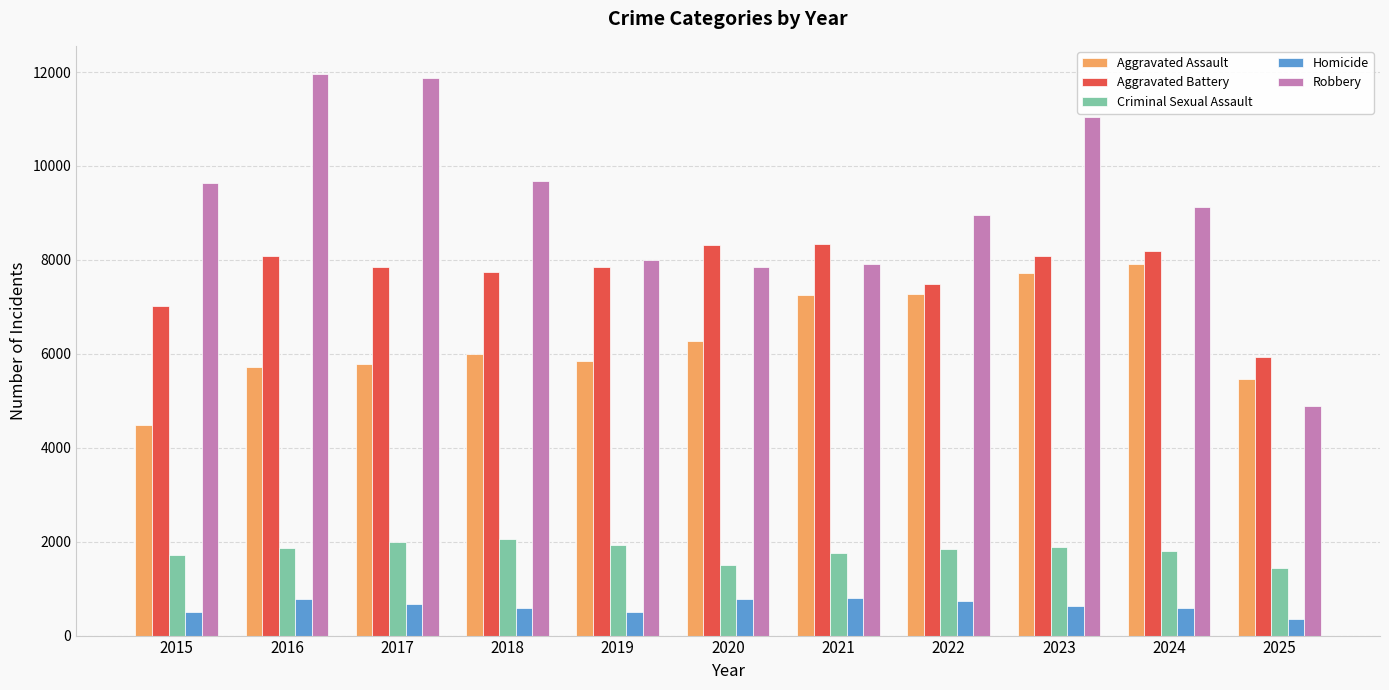

What is the sum of all Aggravated Battery values?

84899